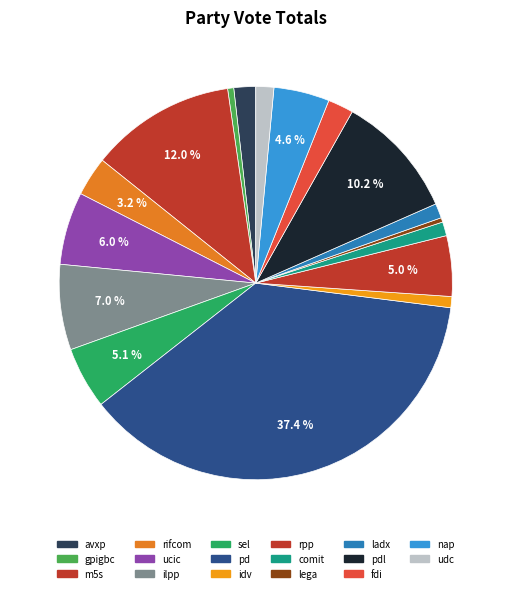

The ladx slice represents 13% of the pie. True or false?

False